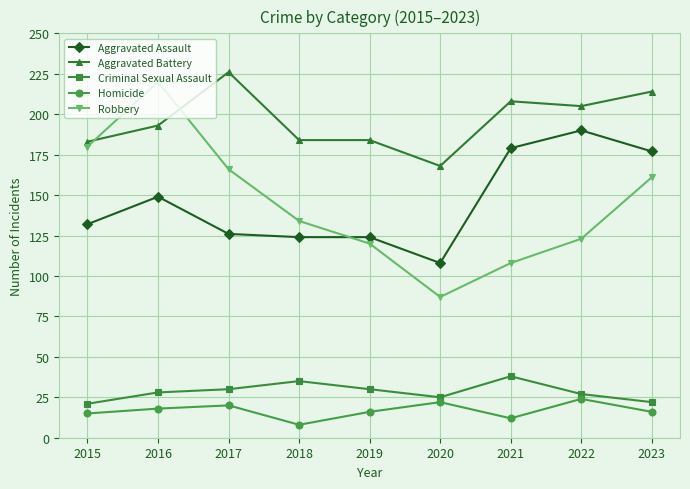

Which series has the largest range (max minus min)?

Robbery